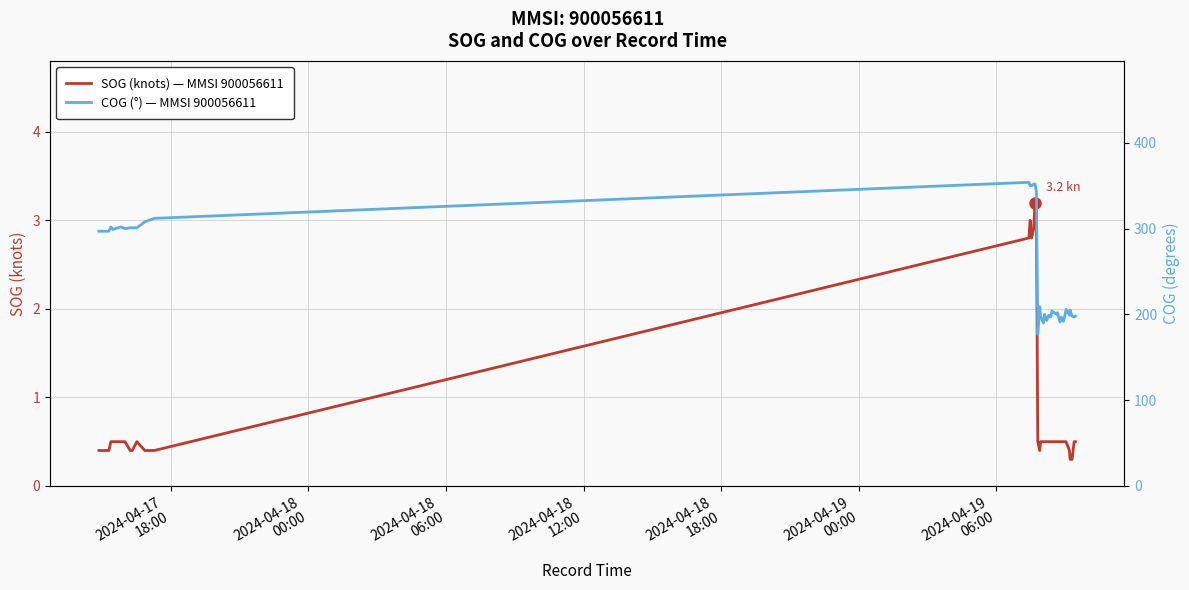

True or false: COG (°) — MMSI 900056611 and SOG (knots) — MMSI 900056611 intersect in this chart.

False